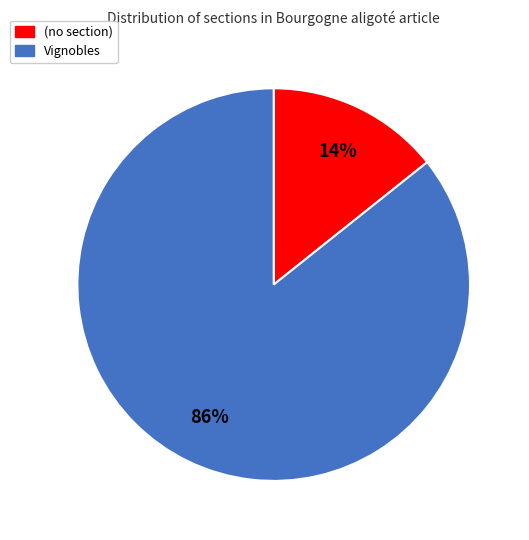

Count the number of slices in the pie.

2